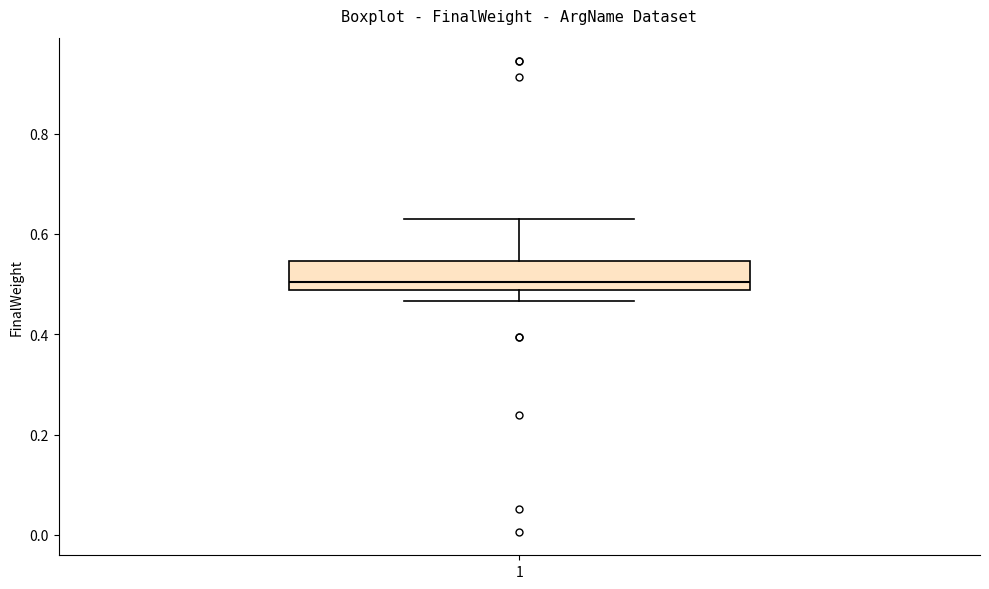

Read this box plot against the y-axis: the position of the median line, the range covered by the box, and the ends of both whiskers. The values are not printed on the chart, so give them approximately, as read against the axis.

median 0.50, box 0.48 to 0.54, whiskers 0.46 to 0.62